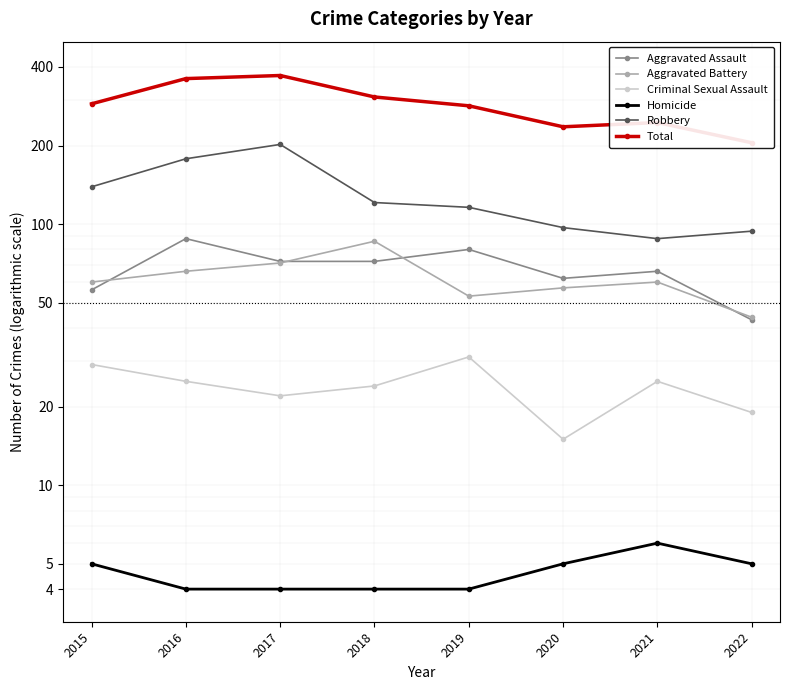

Where does the Criminal Sexual Assault series first go above 25?

2015